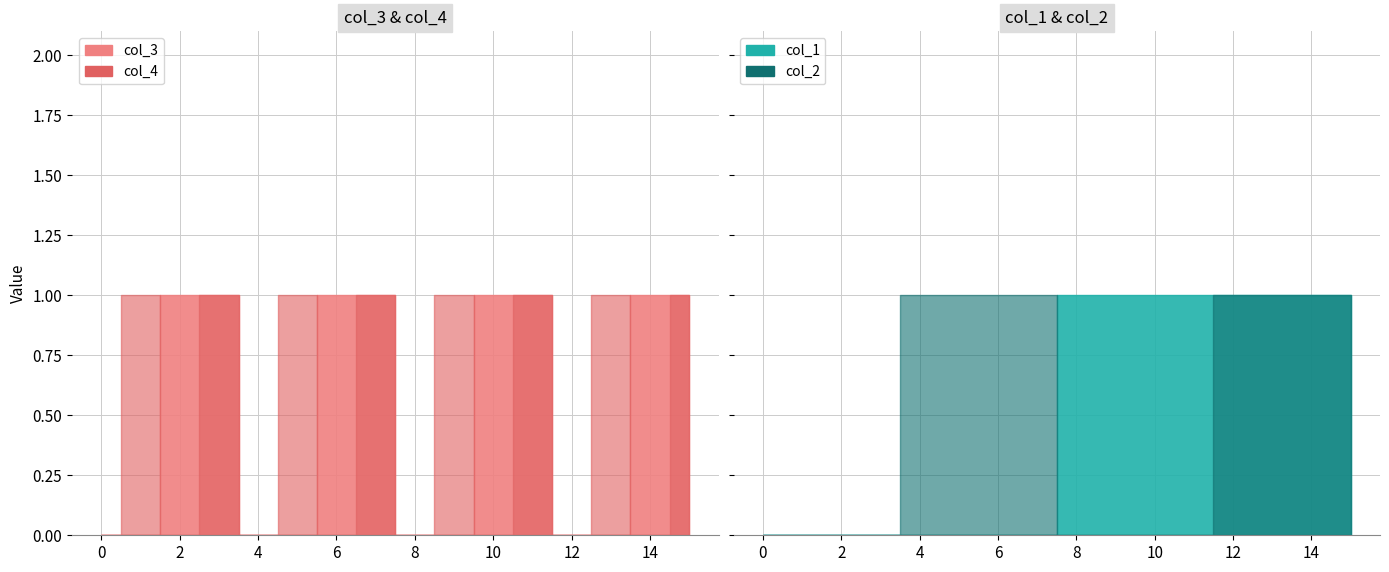

How many data points does each series have?

16